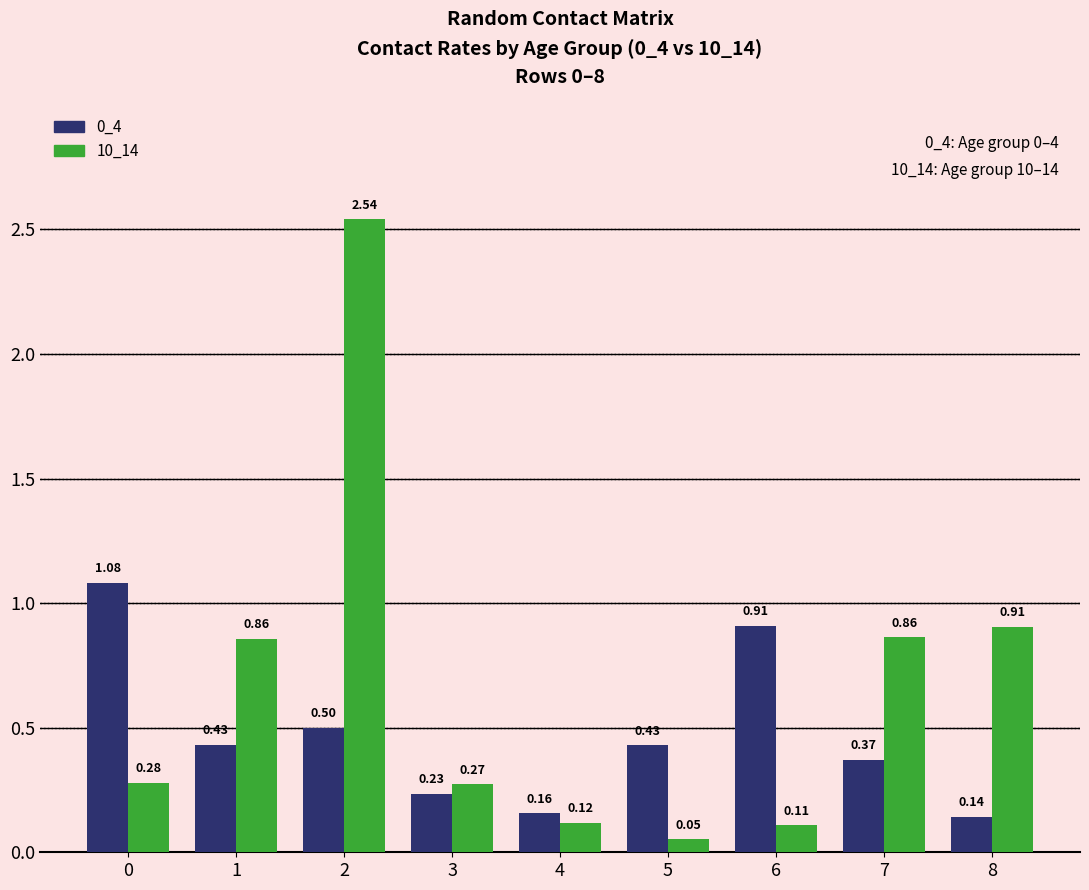

Which series has the largest range (max minus min)?

10_14